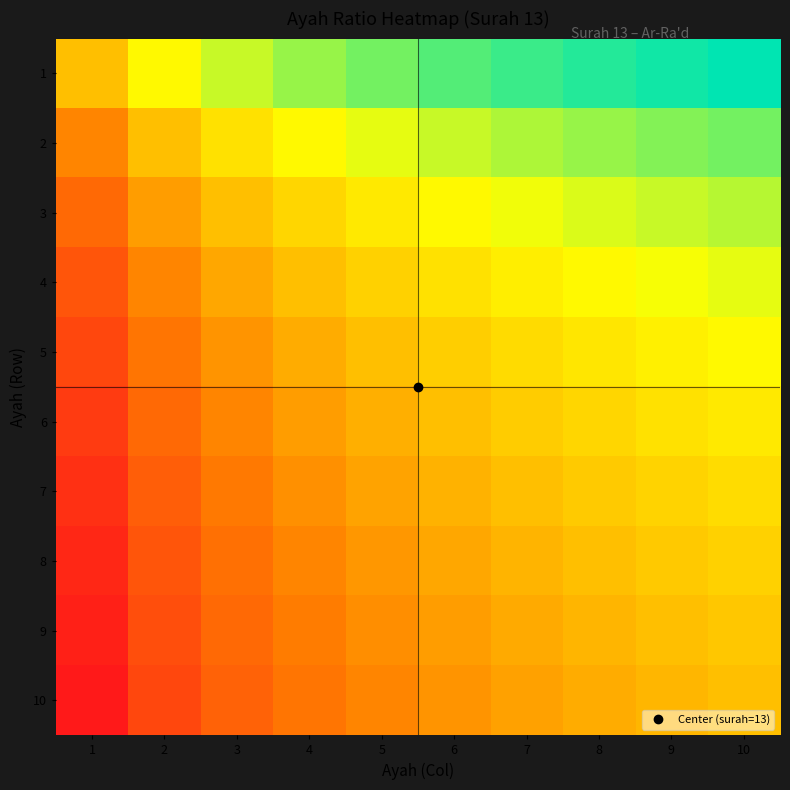

At 7, list the series in order from smallest to largest.

10, 9, 8, 7, 6, 5, 4, 3, 2, 1